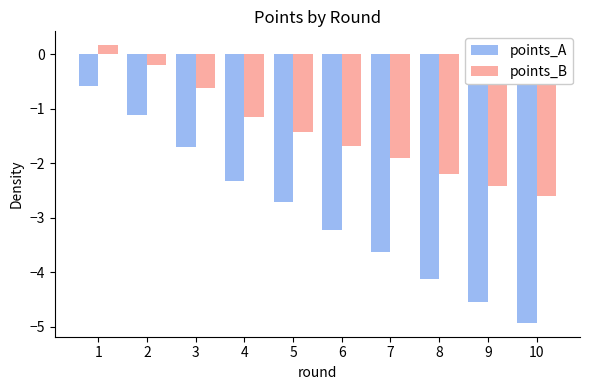

Reading right to left, extract all data points from this chart.

points_A: -4.9	-4.5	-4.1	-3.6	-3.2	-2.7	-2.3	-1.7	-1.1	-0.6
points_B: -2.6	-2.4	-2.2	-1.9	-1.7	-1.4	-1.2	-0.6	-0.2	0.2